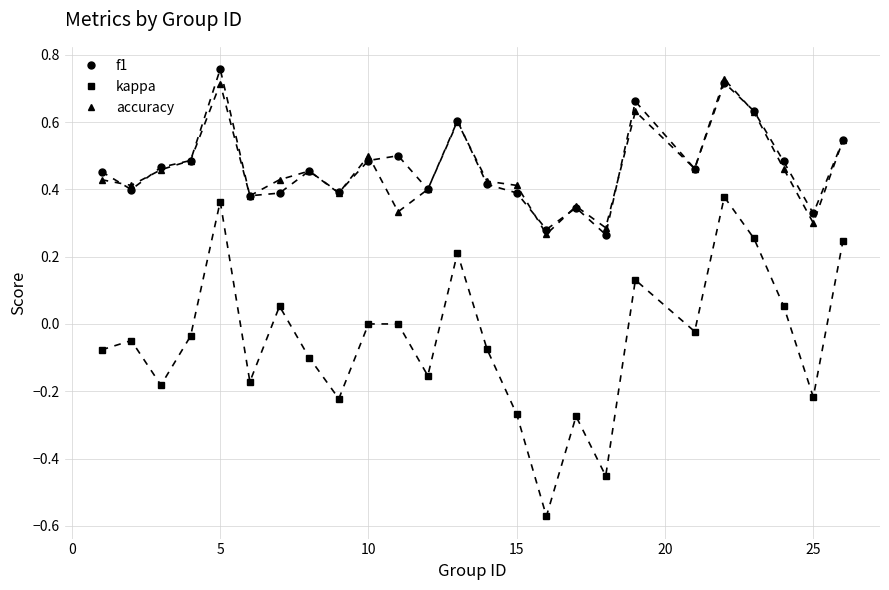

How many lines are shown in the chart?

3